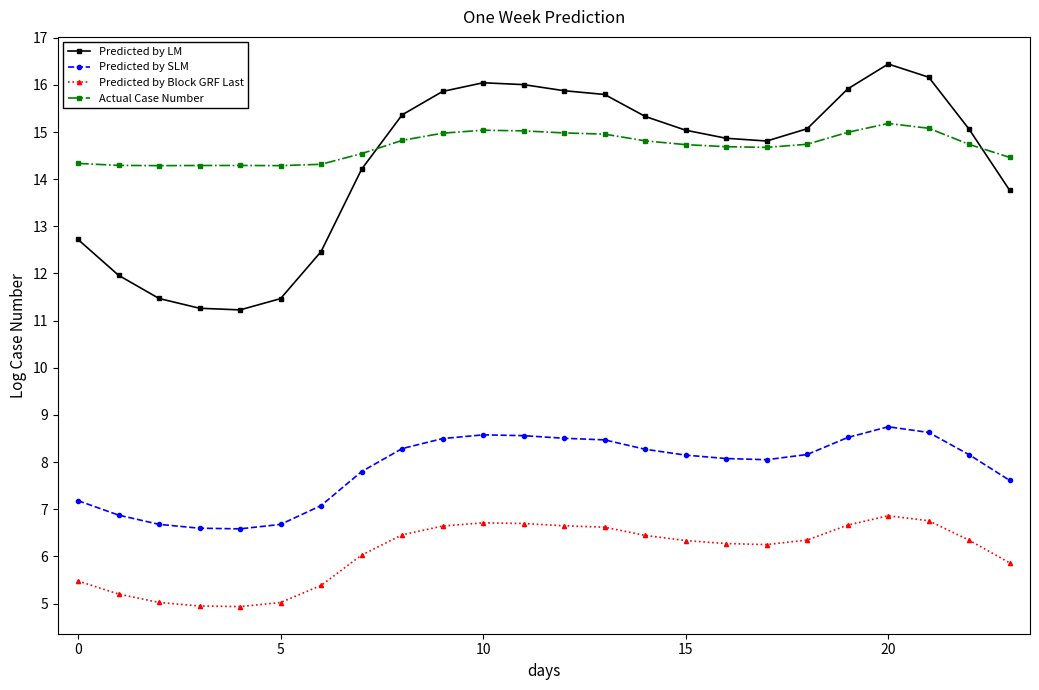

What is the sum of all Actual Case Number values?

352.5